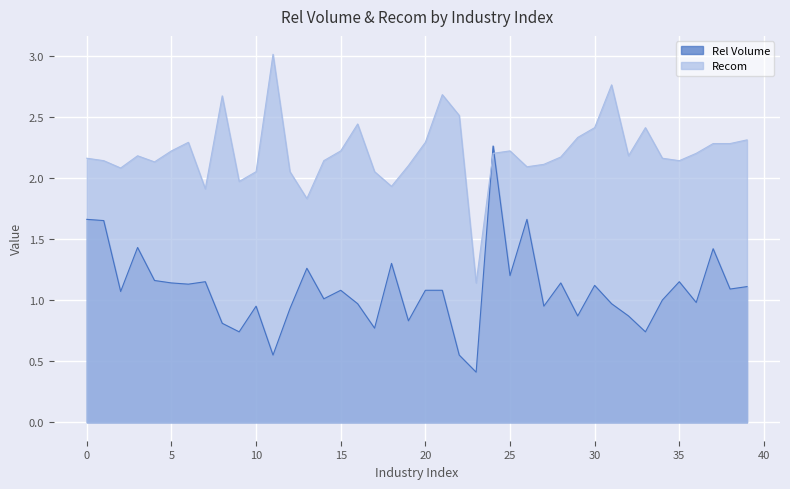

Which series has the largest total across all categories?

Recom